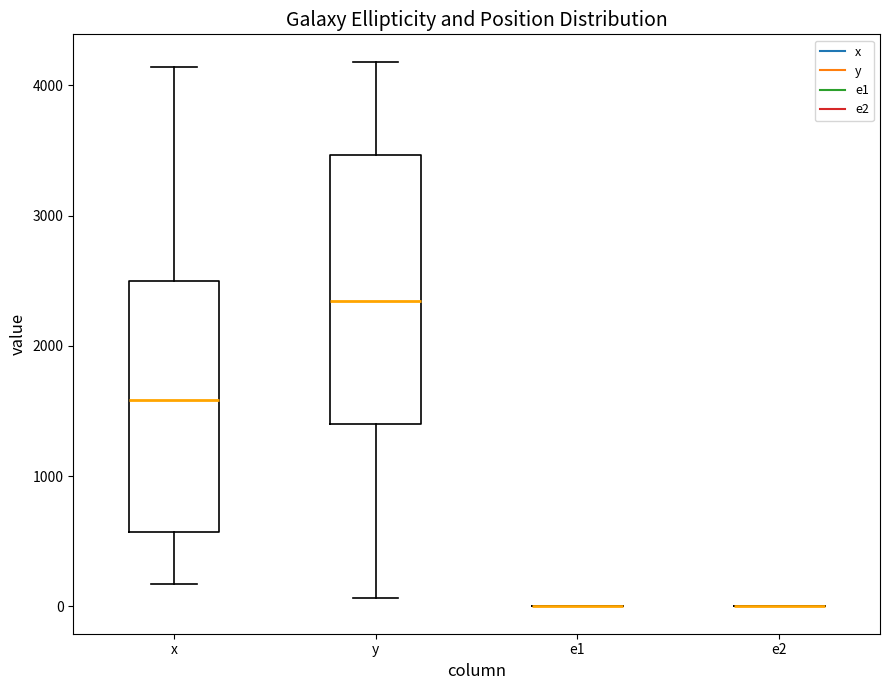

Reading left to right, read every box against the y-axis: the position of its median line, the range the box covers, and the ends of its whiskers. The values are not printed on the chart, so give them approximately, as read against the axis.

x: median 1600, box 600 to 2500, whiskers 200 to 4100
y: median 2300, box 1400 to 3500, whiskers 100 to 4200
e1: box collapsed to a line at 0, whiskers 0 to 0
e2: box collapsed to a line at 0, whiskers 0 to 0